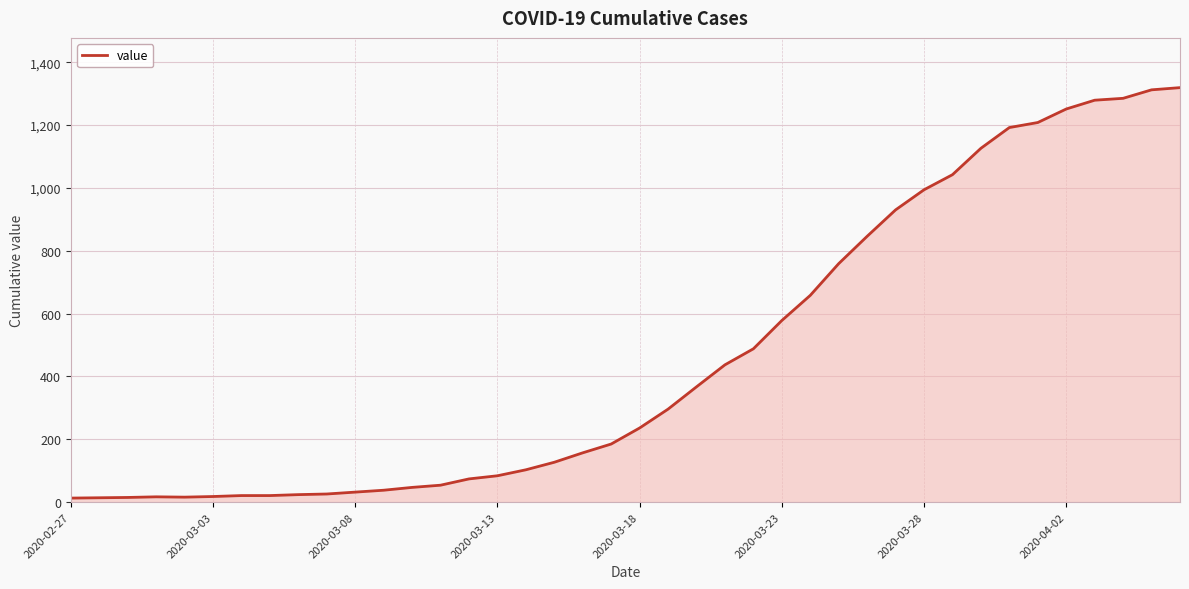

What is the difference between the maximum and minimum values?

1306